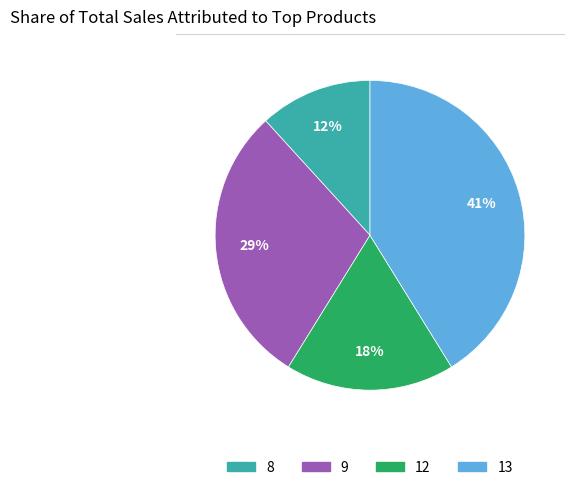

Does 13 account for over 50% of the chart?

No